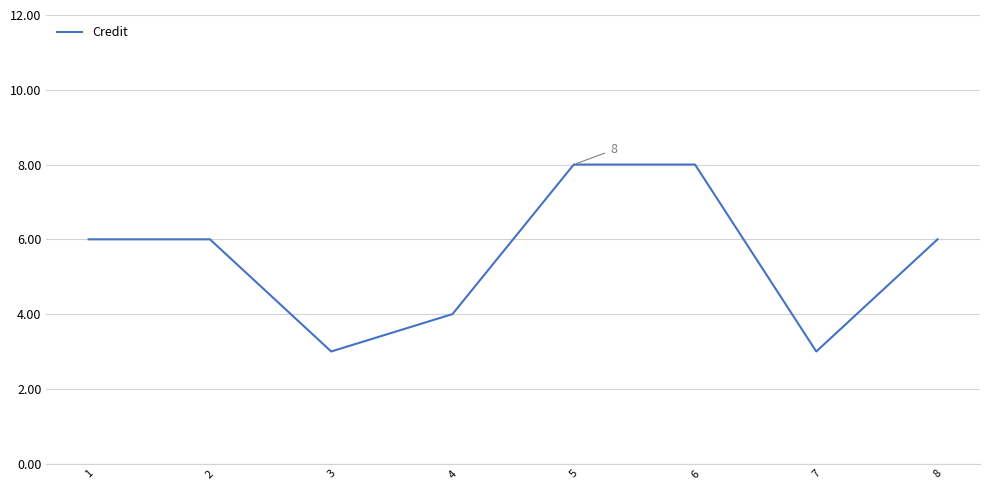

Does the chart have visible grid lines?

Yes